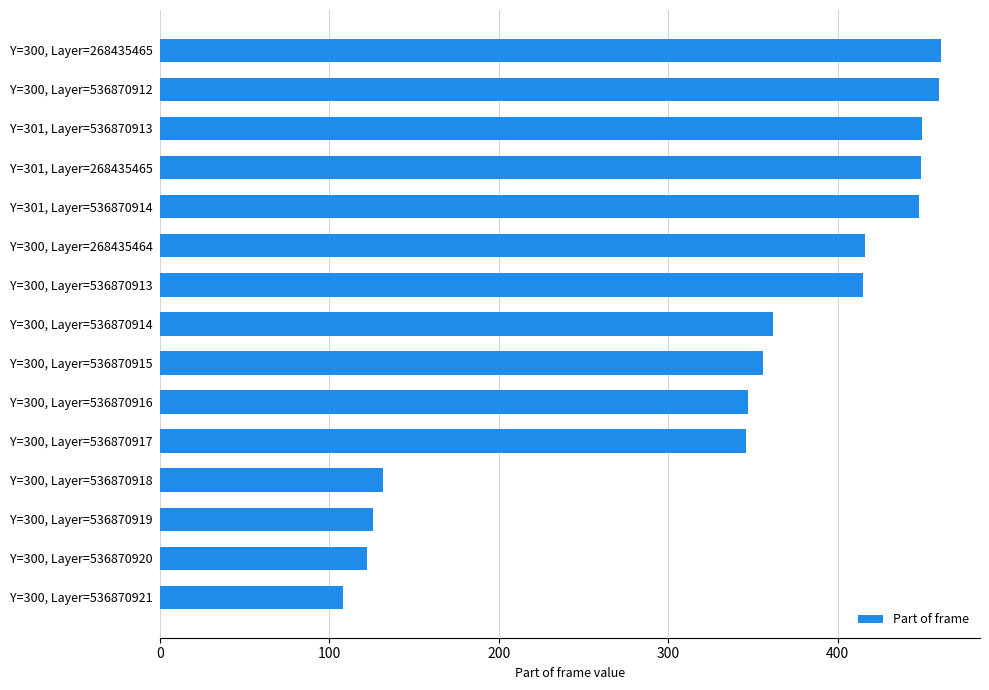

What is the minimum value shown in the chart?

108